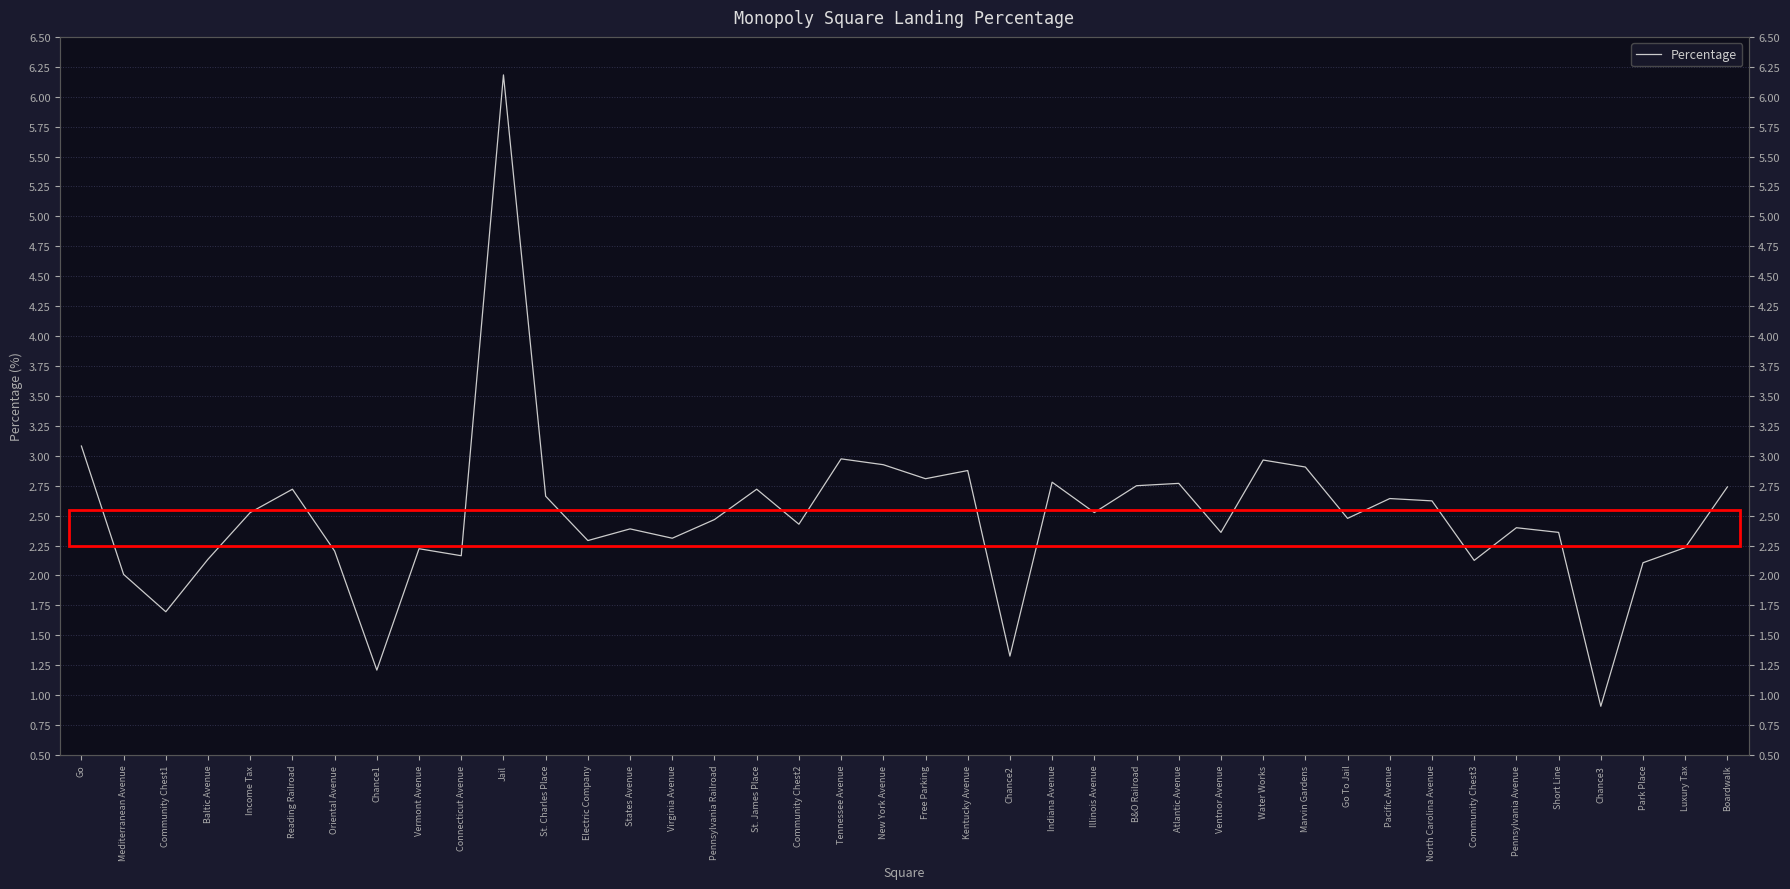

Between Kentucky Avenue and Chance3, which is larger?

Kentucky Avenue